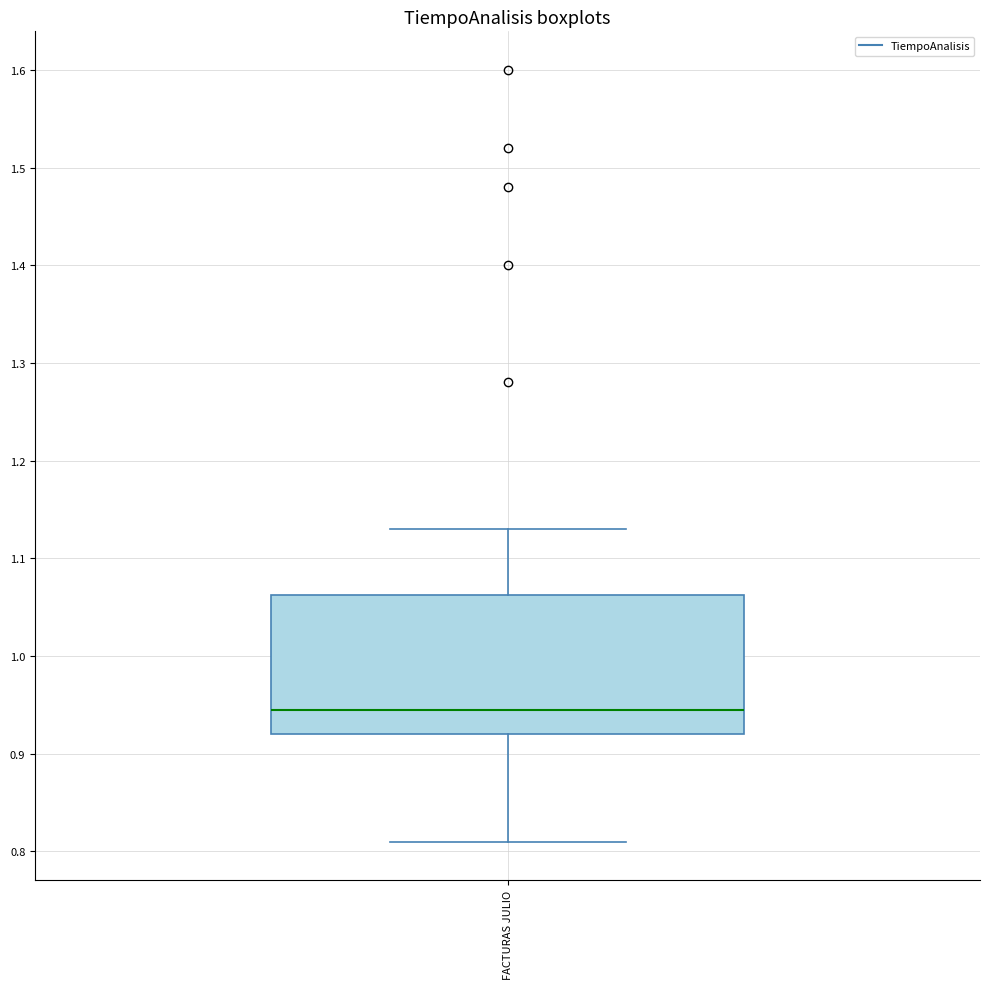

Read this box plot against the y-axis: the position of the median line, the range covered by the box, and the ends of both whiskers. The values are not printed on the chart, so give them approximately, as read against the axis.

median 0.95, box 0.92 to 1.06, whiskers 0.81 to 1.13